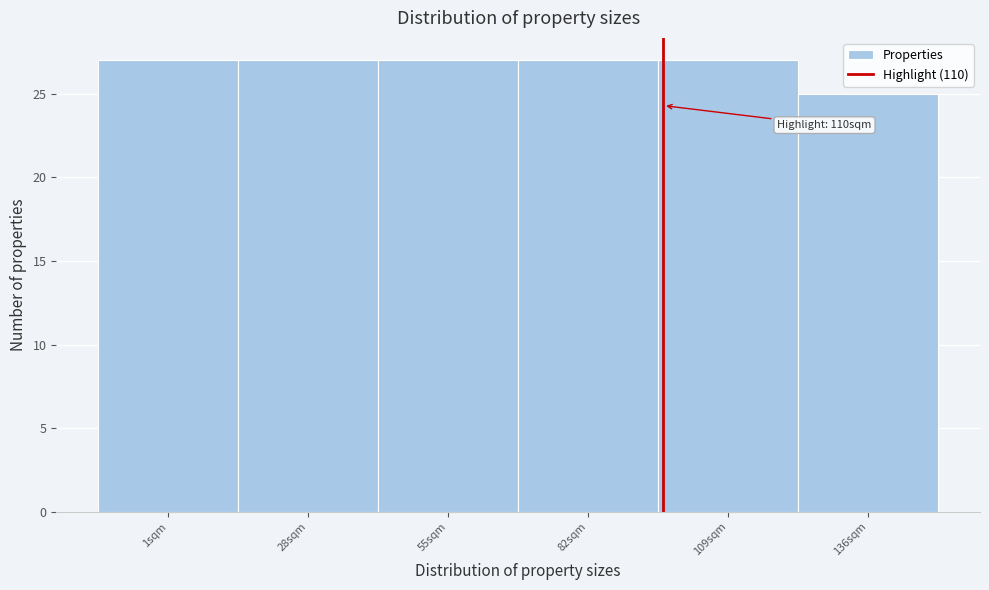

Reading left to right, extract all data points from this chart.

27	27	27	27	27	25